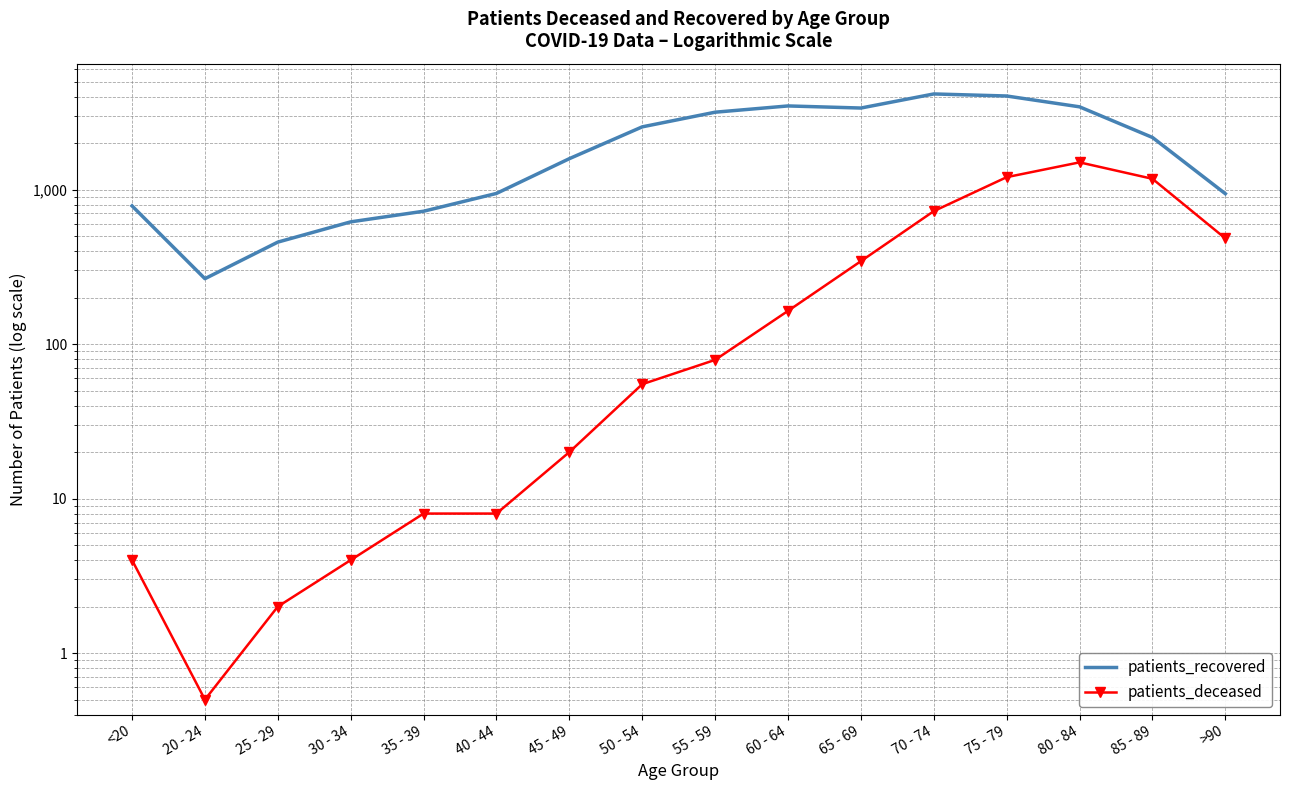

At which category does patients_recovered reach its first local peak?

60 - 64